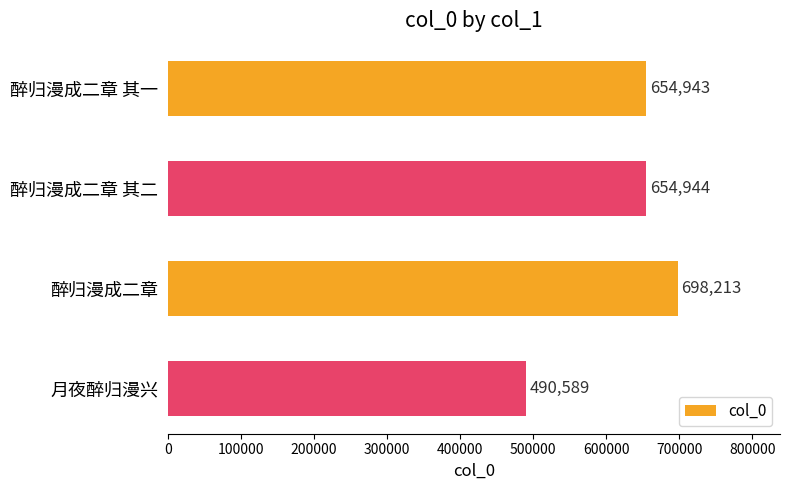

Reading top to bottom, extract all data points from this chart.

醉归漫成二章 其一=654943	醉归漫成二章 其二=654944	醉归漫成二章=698213	月夜醉归漫兴=490589